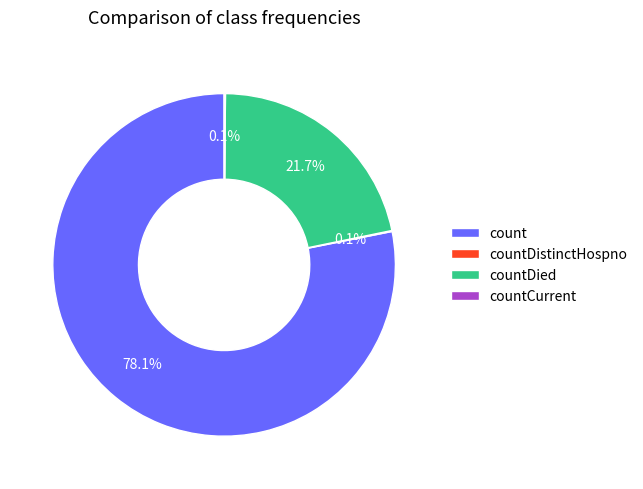

What percentage is NOT represented by count?

21.9%